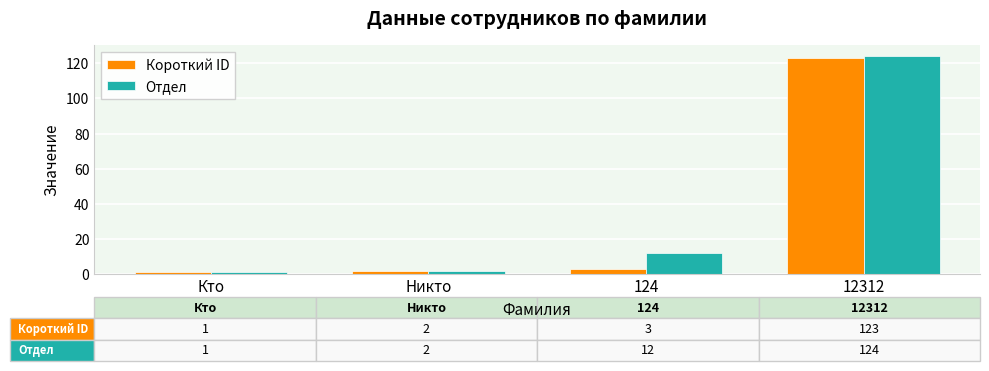

Which category has the highest value in the Короткий ID series?

12312